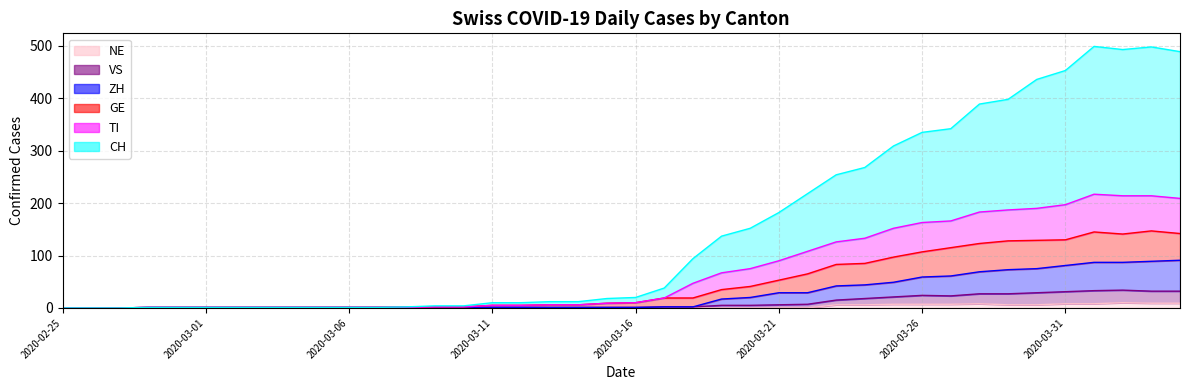

Reading right to left, transcribe all the data shown in this chart.

CH: 2020-04-04=489	2020-04-03=498	2020-04-02=493	2020-04-01=499	2020-03-31=453	2020-03-30=436	2020-03-29=398	2020-03-28=389	2020-03-27=342	2020-03-26=335	2020-03-25=309	2020-03-24=268	2020-03-23=254	2020-03-22=218	2020-03-21=182	2020-03-20=152	2020-03-19=137	2020-03-18=94	2020-03-17=38	2020-03-16=20	2020-03-15=18	2020-03-14=12	2020-03-13=12	2020-03-12=10	2020-03-11=10	2020-03-10=4	2020-03-09=4	2020-03-08=2	2020-03-07=1	2020-03-06=1	2020-03-05=1	2020-03-04=1	2020-03-03=1	2020-03-02=1	2020-03-01=1	2020-02-29=1	2020-02-28=1	2020-02-27=0	2020-02-26=0	2020-02-25=0
TI: 2020-04-04=209	2020-04-03=214	2020-04-02=214	2020-04-01=217	2020-03-31=197	2020-03-30=190	2020-03-29=187	2020-03-28=183	2020-03-27=166	2020-03-26=163	2020-03-25=152	2020-03-24=133	2020-03-23=126	2020-03-22=108	2020-03-21=90	2020-03-20=75	2020-03-19=67	2020-03-18=47	2020-03-17=19	2020-03-16=10	2020-03-15=9	2020-03-14=6	2020-03-13=6	2020-03-12=5	2020-03-11=5	2020-03-10=2	2020-03-09=2	2020-03-08=1	2020-03-07=1	2020-03-06=1	2020-03-05=1	2020-03-04=1	2020-03-03=1	2020-03-02=1	2020-03-01=1	2020-02-29=1	2020-02-28=1	2020-02-27=0	2020-02-26=0	2020-02-25=0
GE: 2020-04-04=142	2020-04-03=147	2020-04-02=141	2020-04-01=145	2020-03-31=130	2020-03-30=129	2020-03-29=128	2020-03-28=123	2020-03-27=115	2020-03-26=107	2020-03-25=97	2020-03-24=85	2020-03-23=83	2020-03-22=65	2020-03-21=53	2020-03-20=41	2020-03-19=35	2020-03-18=19	2020-03-17=19	2020-03-16=10	2020-03-15=9	2020-03-14=6	2020-03-13=6	2020-03-12=5	2020-03-11=5	2020-03-10=2	2020-03-09=2	2020-03-08=1	2020-03-07=1	2020-03-06=1	2020-03-05=1	2020-03-04=1	2020-03-03=1	2020-03-02=1	2020-03-01=1	2020-02-29=1	2020-02-28=1	2020-02-27=0	2020-02-26=0	2020-02-25=0
VS: 2020-04-04=32	2020-04-03=32	2020-04-02=34	2020-04-01=33	2020-03-31=31	2020-03-30=29	2020-03-29=27	2020-03-28=27	2020-03-27=23	2020-03-26=24	2020-03-25=21	2020-03-24=18	2020-03-23=15	2020-03-22=7	2020-03-21=6	2020-03-20=5	2020-03-19=5	2020-03-18=2	2020-03-17=2	2020-03-16=1	2020-03-15=1	2020-03-14=1	2020-03-13=1	2020-03-12=1	2020-03-11=1	2020-03-10=1	2020-03-09=1	2020-03-08=1	2020-03-07=1	2020-03-06=1	2020-03-05=1	2020-03-04=1	2020-03-03=1	2020-03-02=1	2020-03-01=1	2020-02-29=1	2020-02-28=1	2020-02-27=0	2020-02-26=0	2020-02-25=0
ZH: 2020-04-04=91	2020-04-03=89	2020-04-02=87	2020-04-01=87	2020-03-31=81	2020-03-30=75	2020-03-29=73	2020-03-28=69	2020-03-27=61	2020-03-26=59	2020-03-25=49	2020-03-24=44	2020-03-23=42	2020-03-22=29	2020-03-21=29	2020-03-20=20	2020-03-19=17	2020-03-18=2	2020-03-17=2	2020-03-16=1	2020-03-15=1	2020-03-14=1	2020-03-13=1	2020-03-12=1	2020-03-11=1	2020-03-10=1	2020-03-09=1	2020-03-08=1	2020-03-07=1	2020-03-06=1	2020-03-05=1	2020-03-04=1	2020-03-03=1	2020-03-02=1	2020-03-01=1	2020-02-29=1	2020-02-28=1	2020-02-27=0	2020-02-26=0	2020-02-25=0
NE: 2020-04-04=9	2020-04-03=9	2020-04-02=10	2020-04-01=8	2020-03-31=8	2020-03-30=6	2020-03-29=6	2020-03-28=8	2020-03-27=7	2020-03-26=7	2020-03-25=7	2020-03-24=6	2020-03-23=6	2020-03-22=0	2020-03-21=0	2020-03-20=0	2020-03-19=0	2020-03-18=0	2020-03-17=0	2020-03-16=0	2020-03-15=0	2020-03-14=0	2020-03-13=0	2020-03-12=0	2020-03-11=0	2020-03-10=0	2020-03-09=0	2020-03-08=0	2020-03-07=0	2020-03-06=0	2020-03-05=0	2020-03-04=0	2020-03-03=0	2020-03-02=0	2020-03-01=0	2020-02-29=0	2020-02-28=0	2020-02-27=0	2020-02-26=0	2020-02-25=0